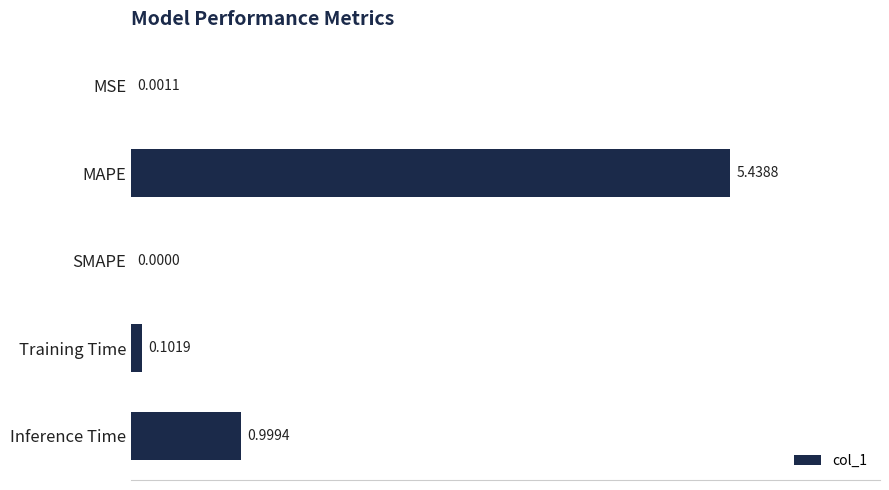

What is the sum of the values at Training Time and MAPE?

5.5